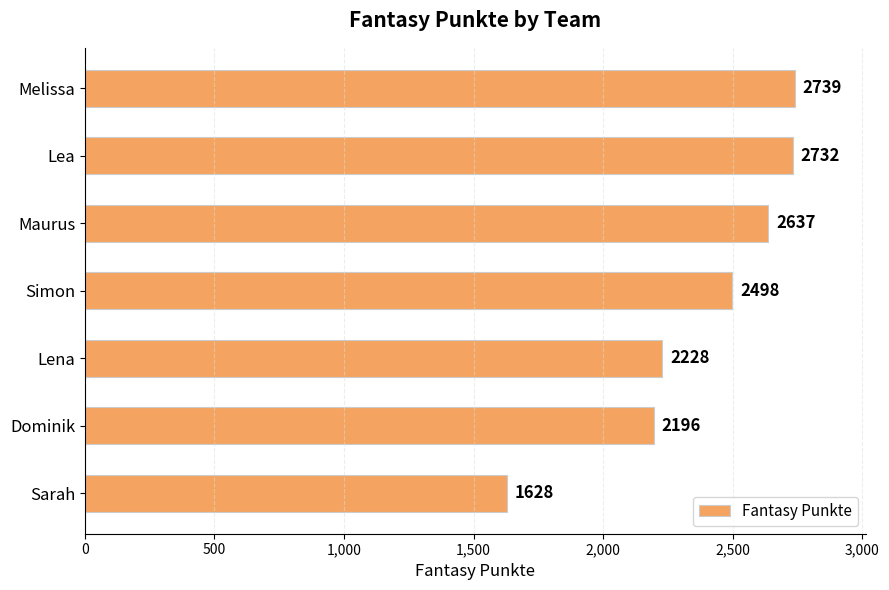

Rank the categories by value from highest to lowest.

Melissa, Lea, Maurus, Simon, Lena, Dominik, Sarah